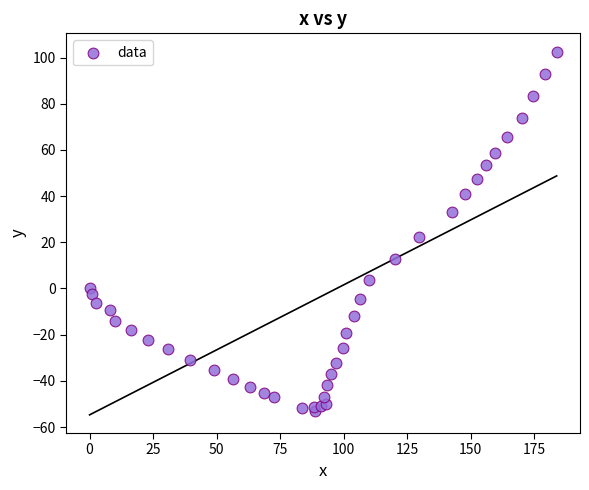

What Y value in the scatter plot is closest to 24?

22.2